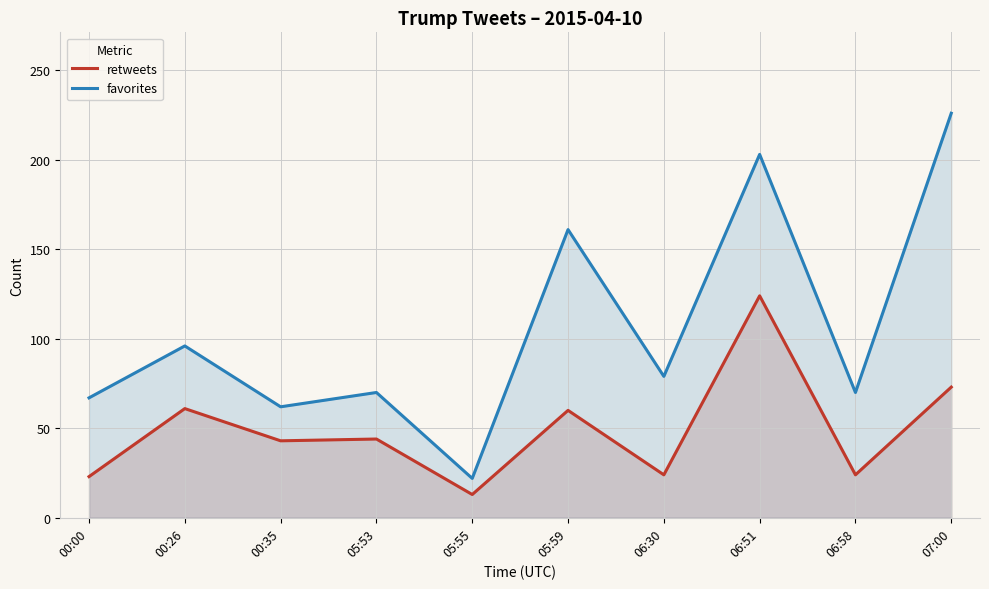

Reading left to right, what are all the values shown in this chart?

retweets: 00:00=23	00:26=61	00:35=43	05:53=44	05:55=13	05:59=60	06:30=24	06:51=124	06:58=24	07:00=73
favorites: 00:00=67	00:26=96	00:35=62	05:53=70	05:55=22	05:59=161	06:30=79	06:51=203	06:58=70	07:00=226